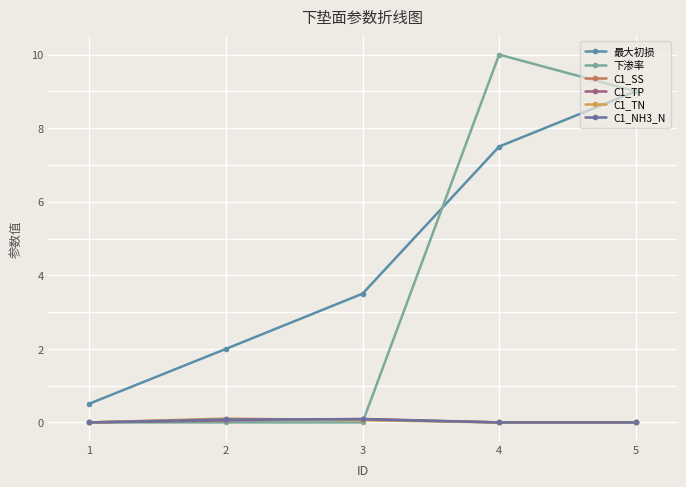

True or false: 最大初损 and C1_TP cross at least once.

False